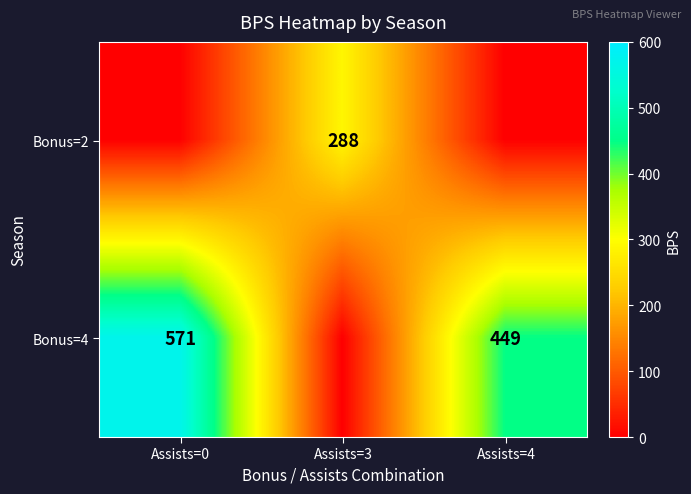

Is it true that Bonus=2 equals 288 at Assists=3?

True